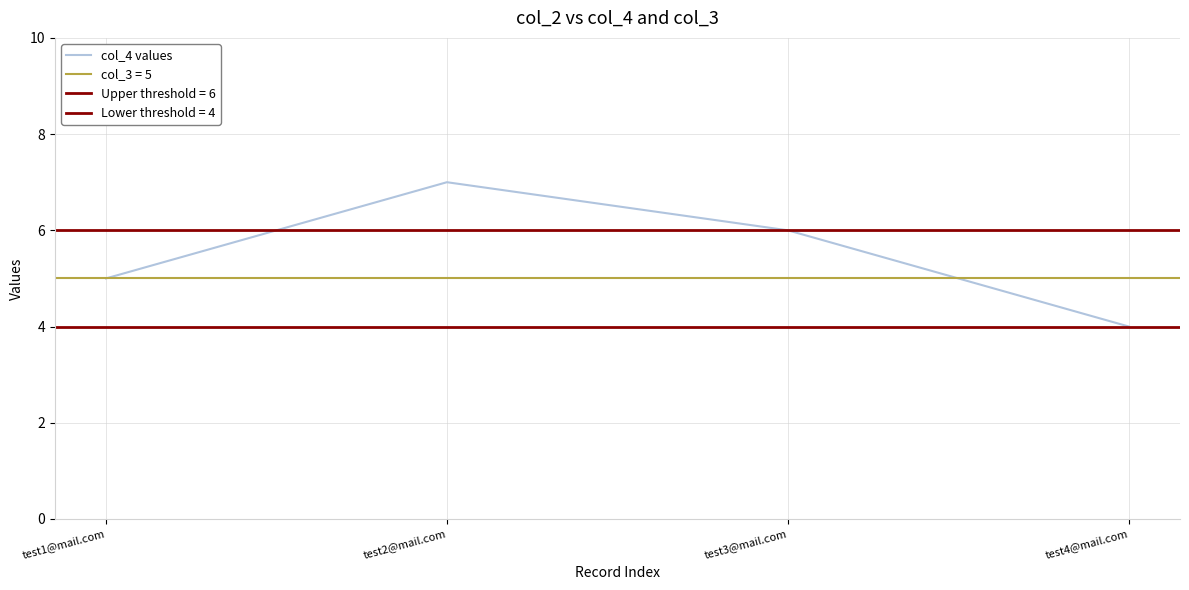

What is the maximum value shown in the chart?

7